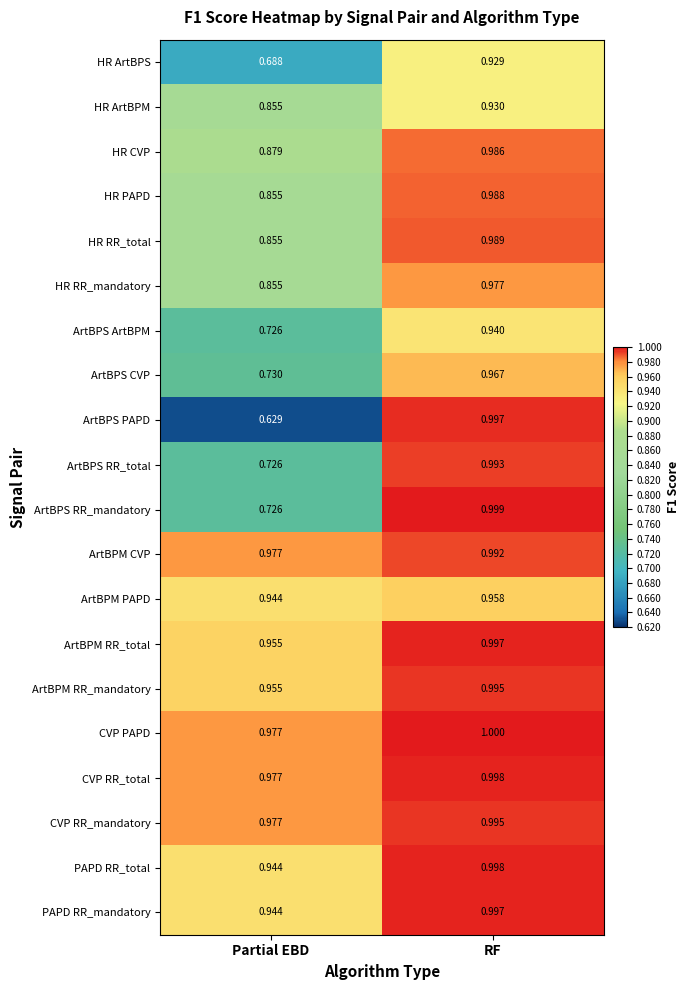

At which label is ArtBPS ArtBPM closest to 0?

Partial EBD